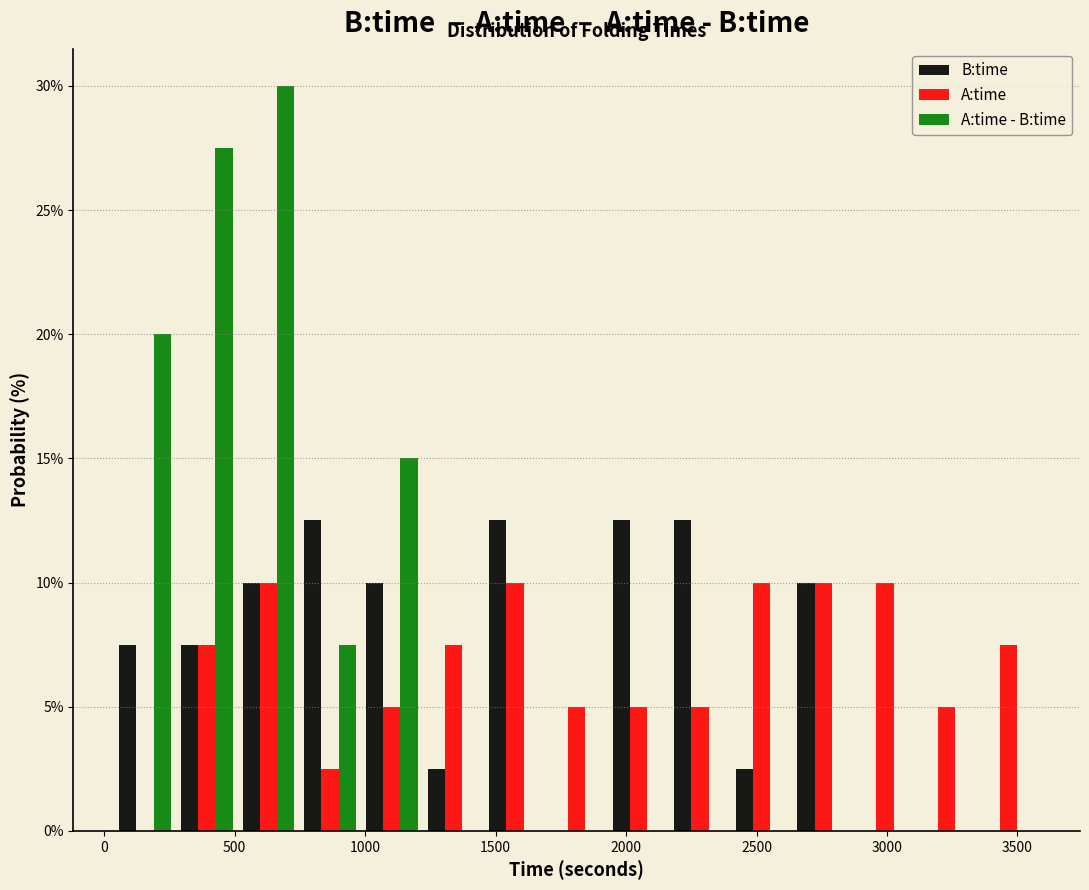

In the A:time - B:time series, which range on the x-axis has the tallest bar?

500 to 750